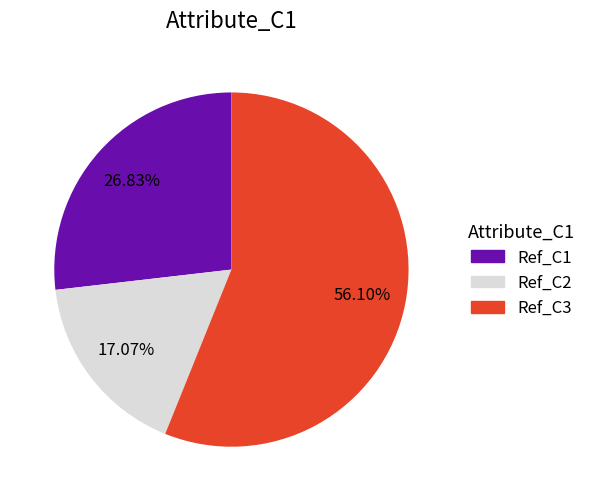

To the nearest percent, what is the average slice percentage?

33%